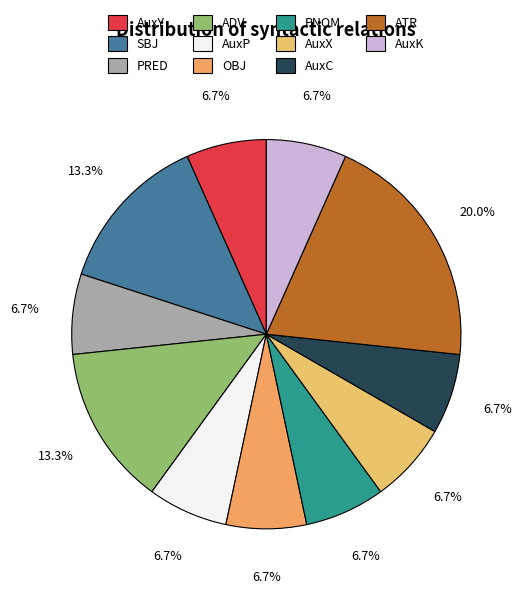

Is ADV the majority of the pie?

No